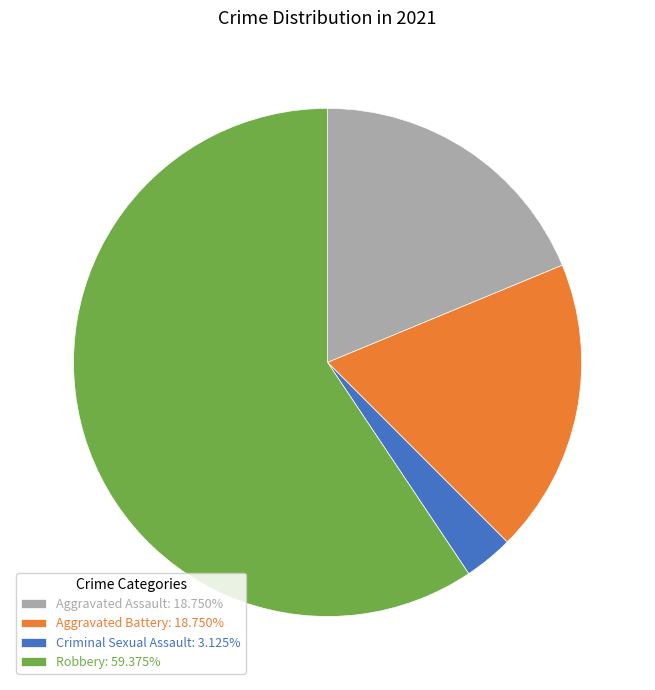

Which has a higher value, Aggravated Battery or Robbery?

Robbery